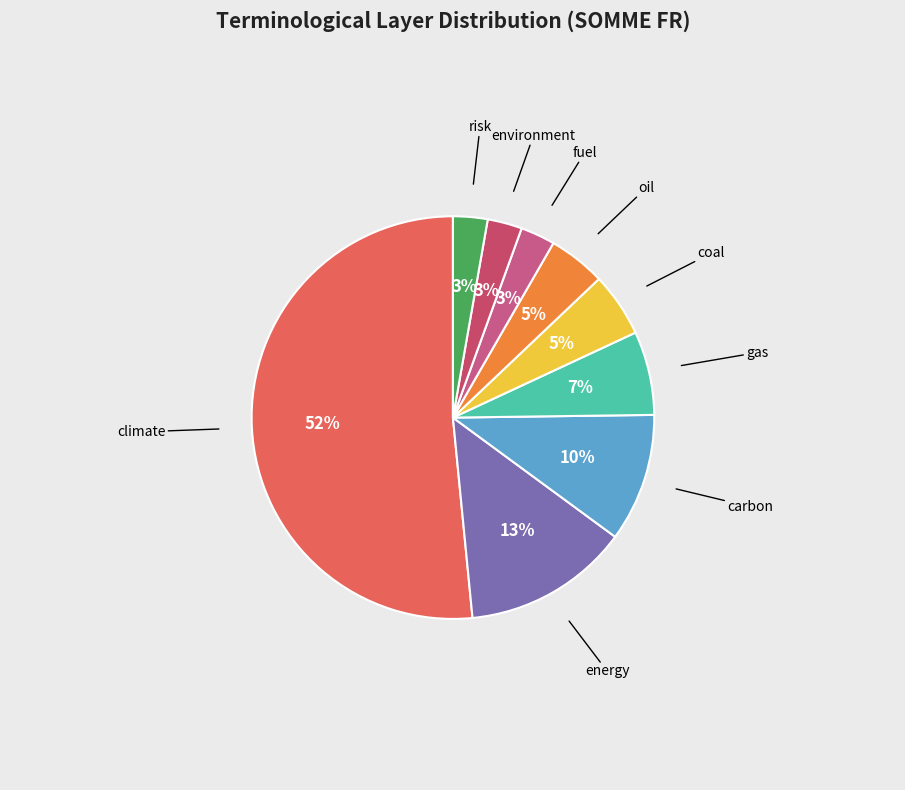

What is the largest slice in the pie chart?

climate